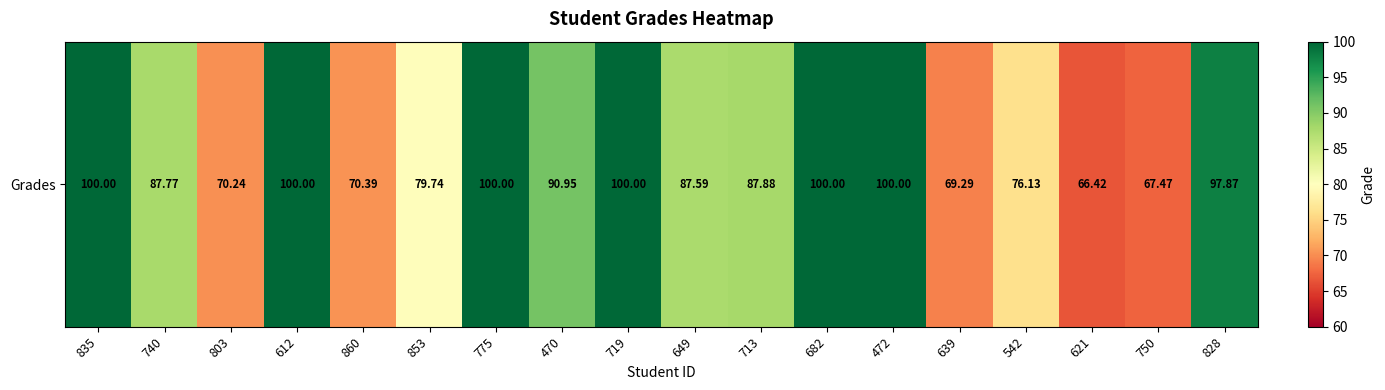

Rank the categories by value from highest to lowest.

835, 612, 775, 719, 682, 472, 828, 470, 713, 740, 649, 853, 542, 860, 803, 639, 750, 621